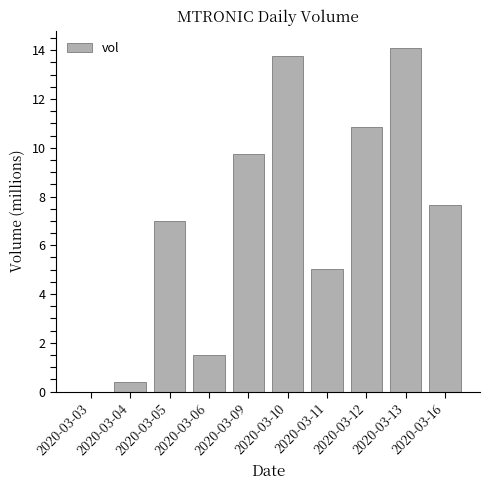

Reading left to right, transcribe all the data shown in this chart.

0	391500	7000200	1485900	9757400	13745300	5028700	10829900	14091600	7659300